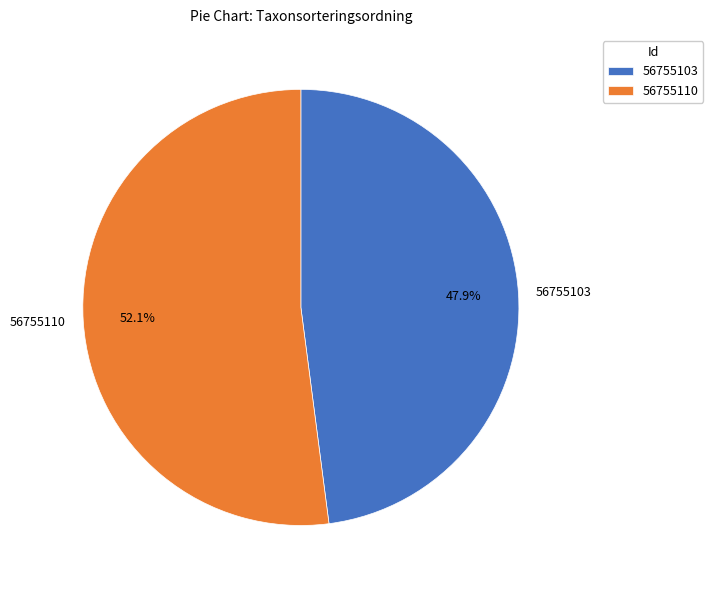

Rank the categories by value from lowest to highest.

56755103, 56755110